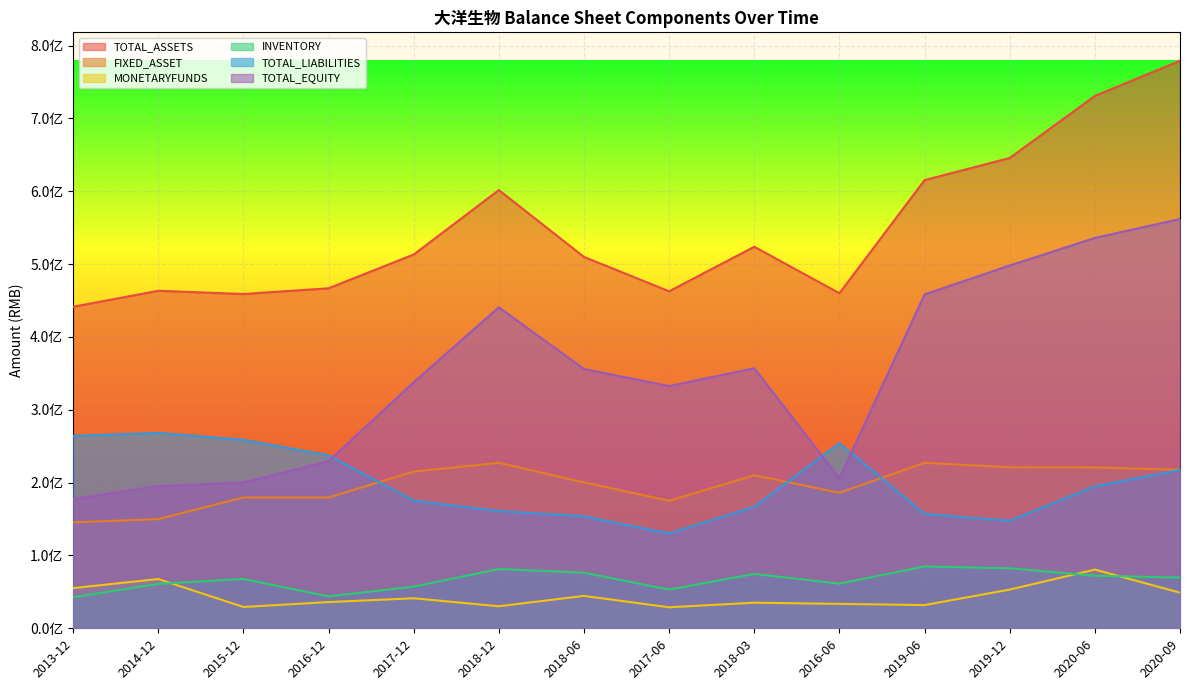

Which series changed the most between 2013-12 and 2019-12?

TOTAL_EQUITY